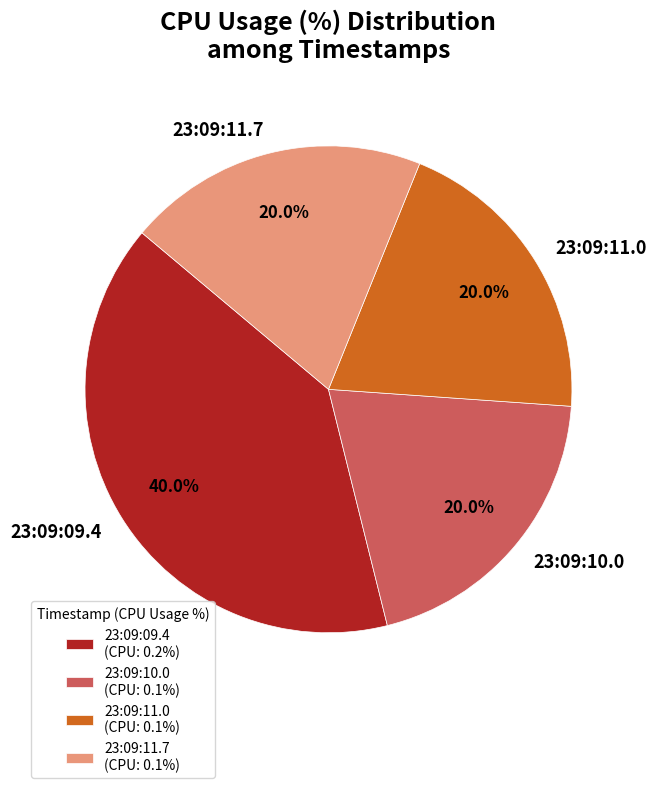

Approximately how many times larger is the value at 23:09:09.4 compared to 23:09:10.0?

2.0